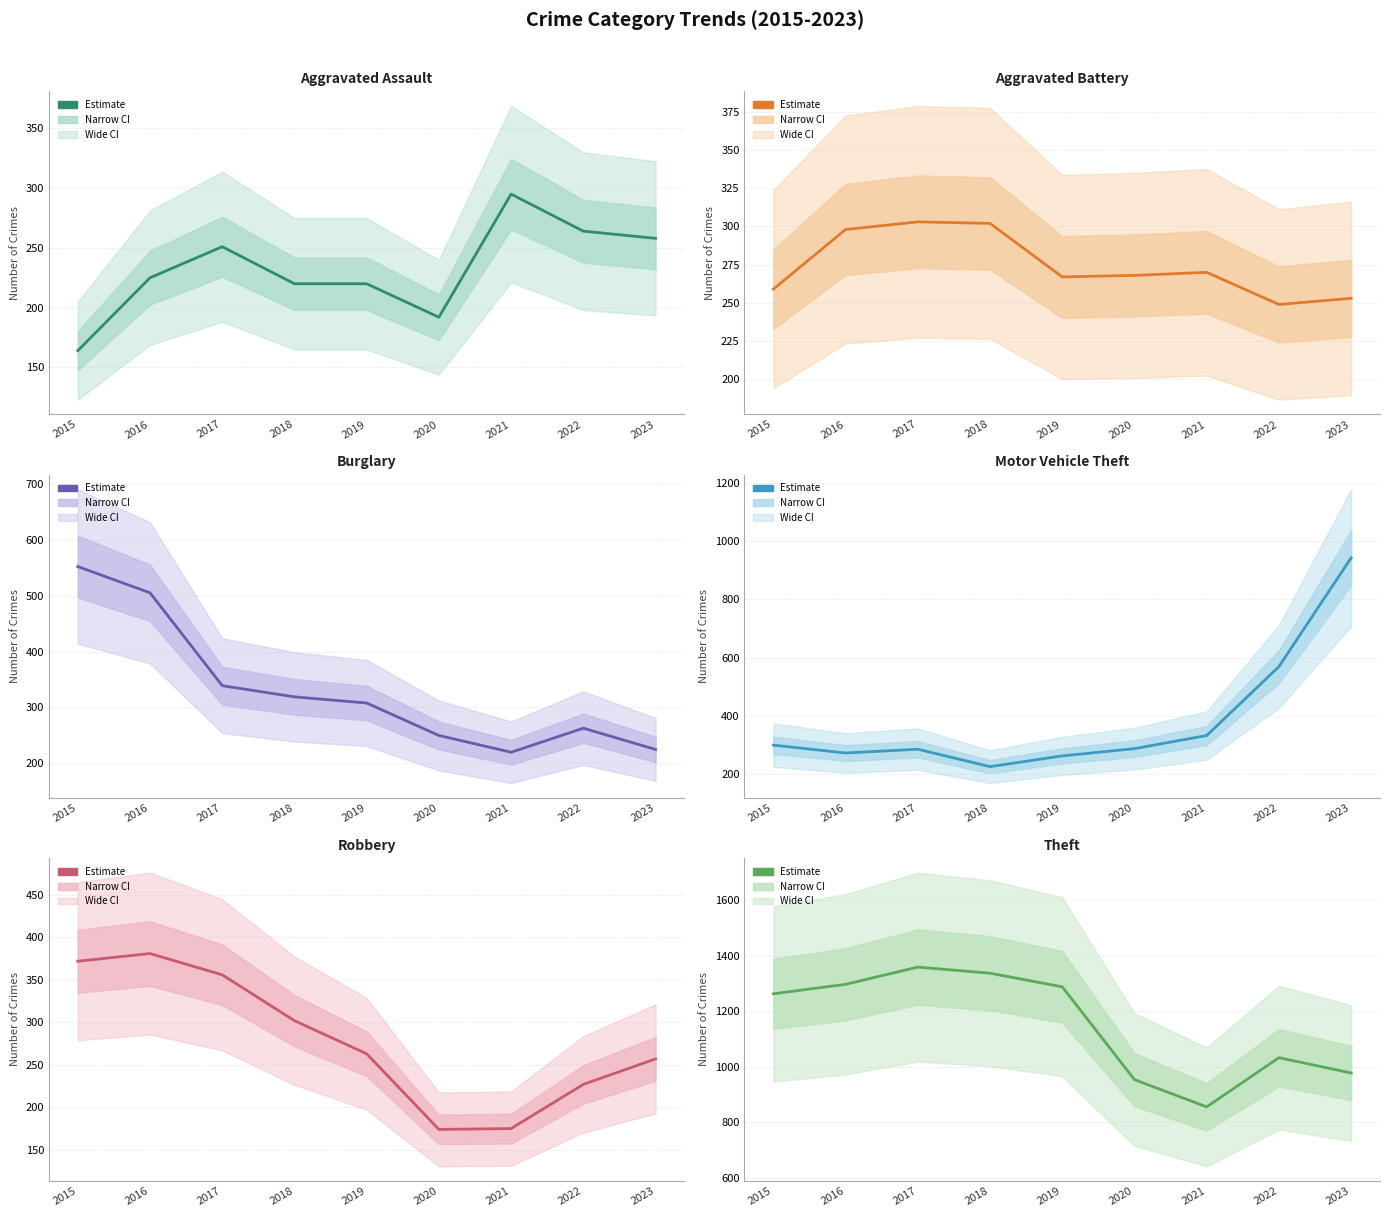

Rank the categories by Aggravated Assault value from highest to lowest.

2021, 2022, 2023, 2017, 2016, 2018, 2019, 2020, 2015